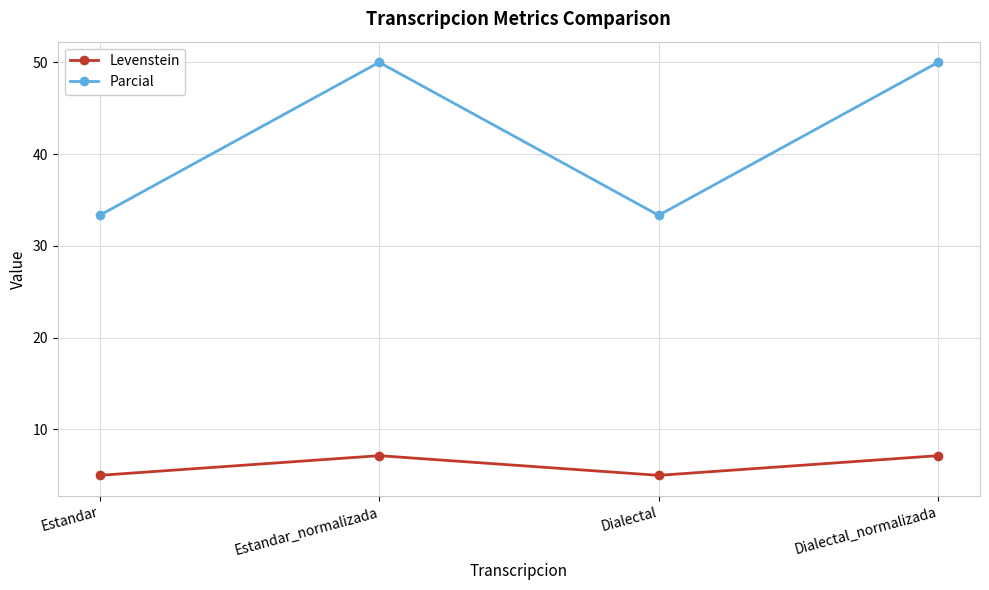

Reading left to right, list all the values displayed in this chart.

Levenstein: Estandar=5.0	Estandar_normalizada=7.1	Dialectal=5.0	Dialectal_normalizada=7.1
Parcial: Estandar=33.3	Estandar_normalizada=50.0	Dialectal=33.3	Dialectal_normalizada=50.0